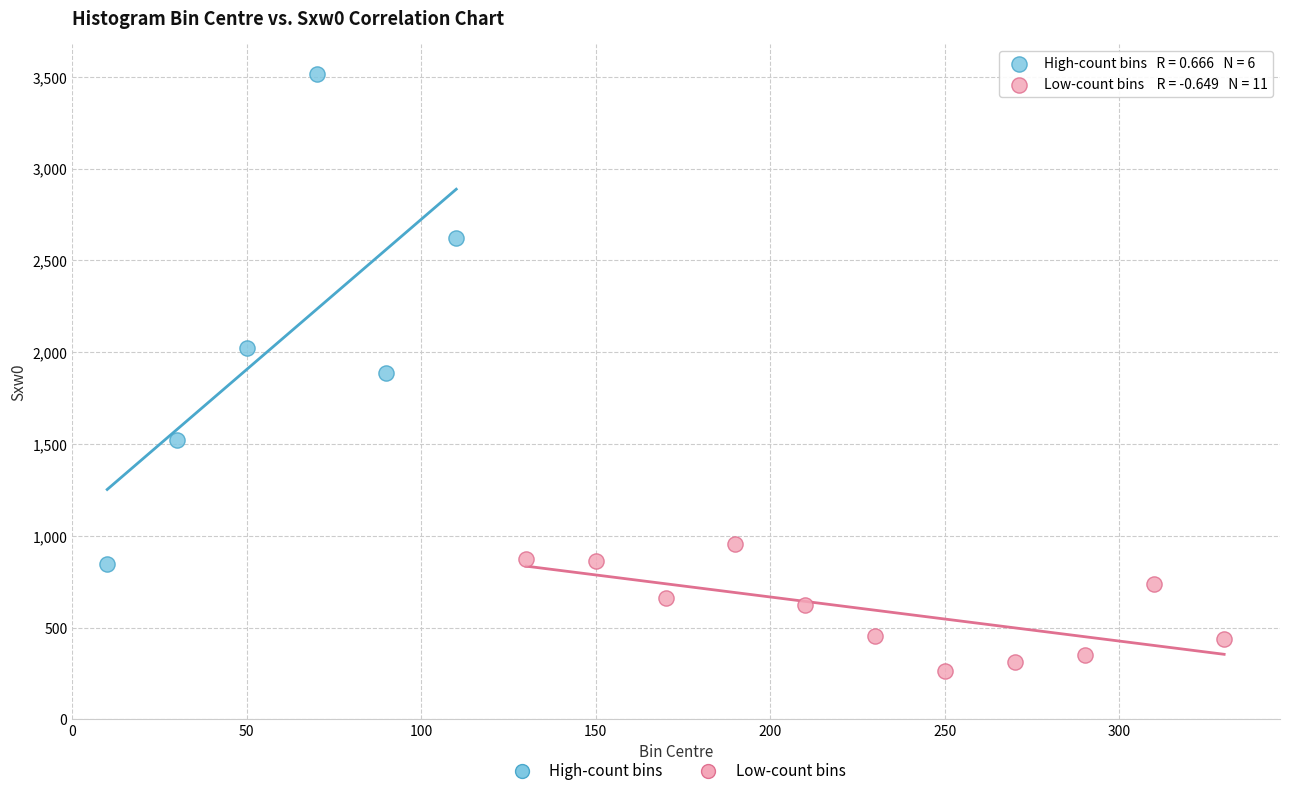

Which series contains the highest Y value?

High-count bins